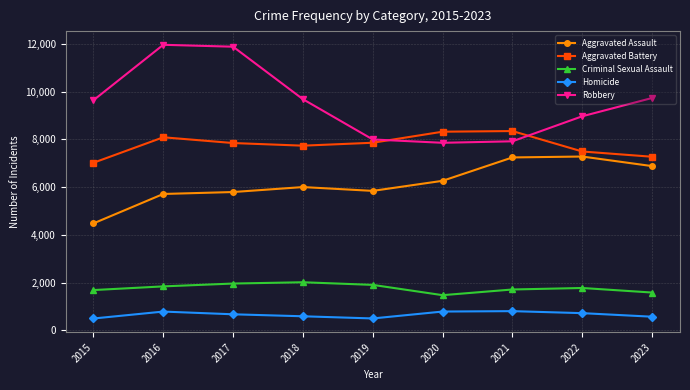

What is the value of the Criminal Sexual Assault point at the 5th from the left?

1904